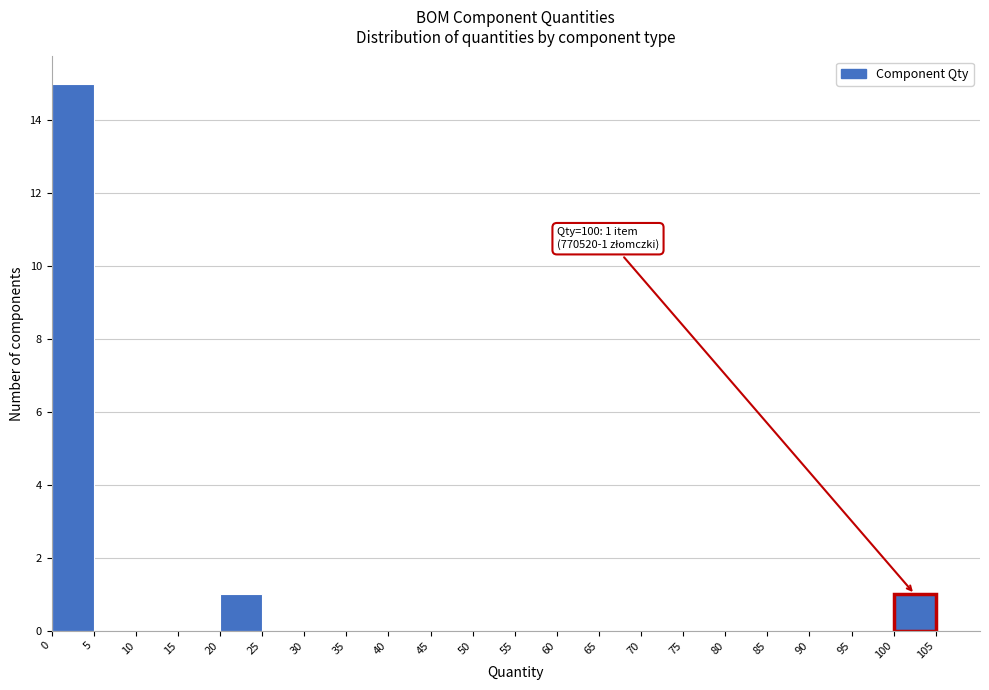

Over which range of the x-axis is the bar tallest?

0 to 5